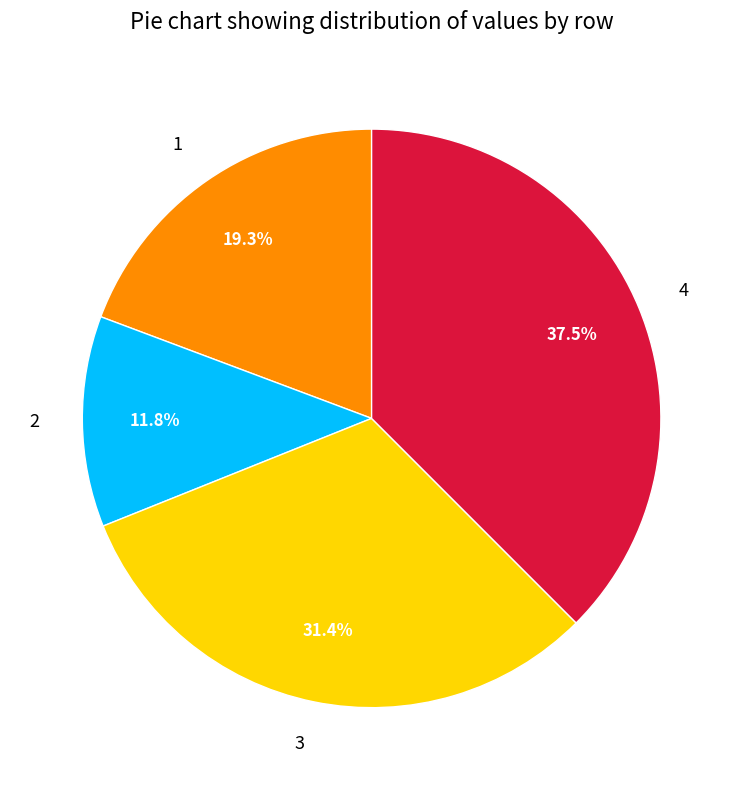

Does 2 represent more than half of the total?

No